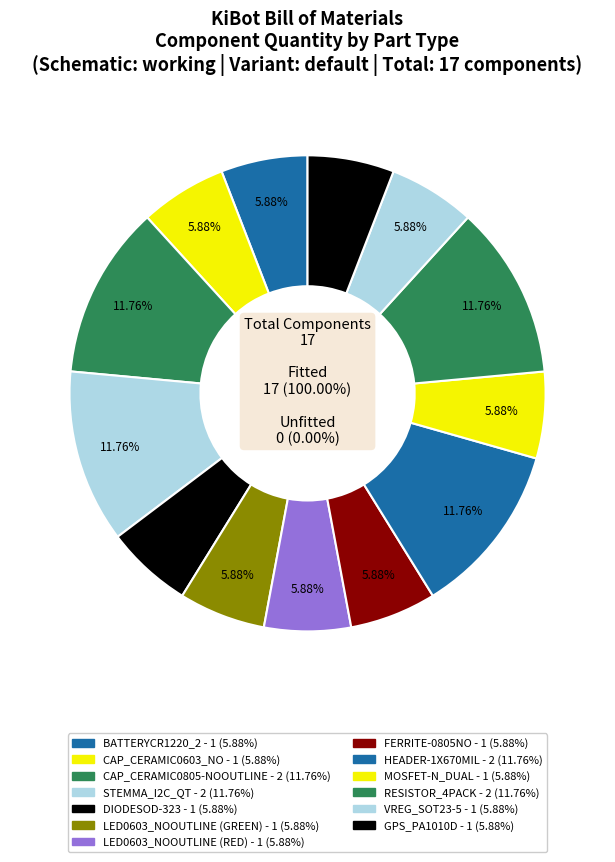

To the nearest percent, what is the difference between the largest and smallest slice percentages?

6%